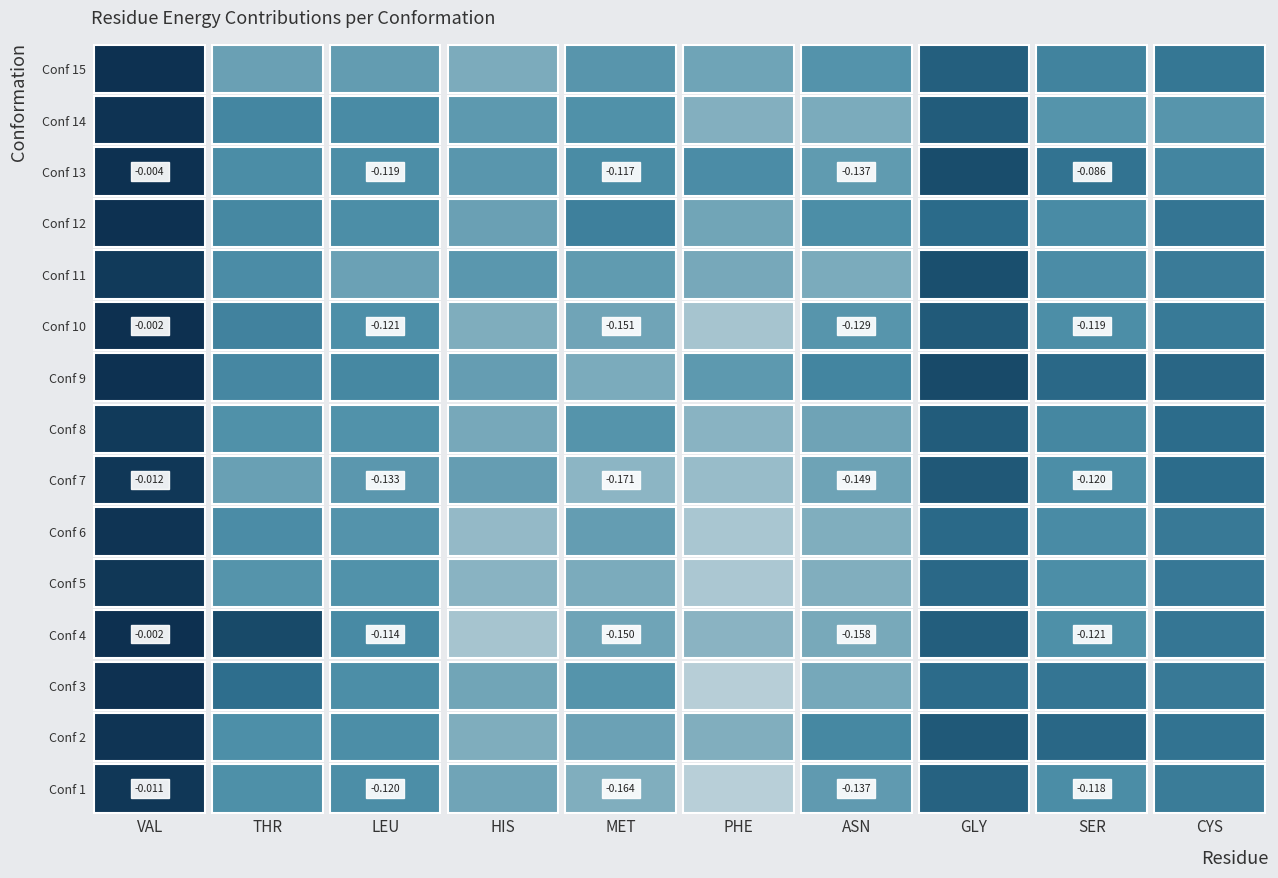

What is the average value of the PHE series?

-0.2